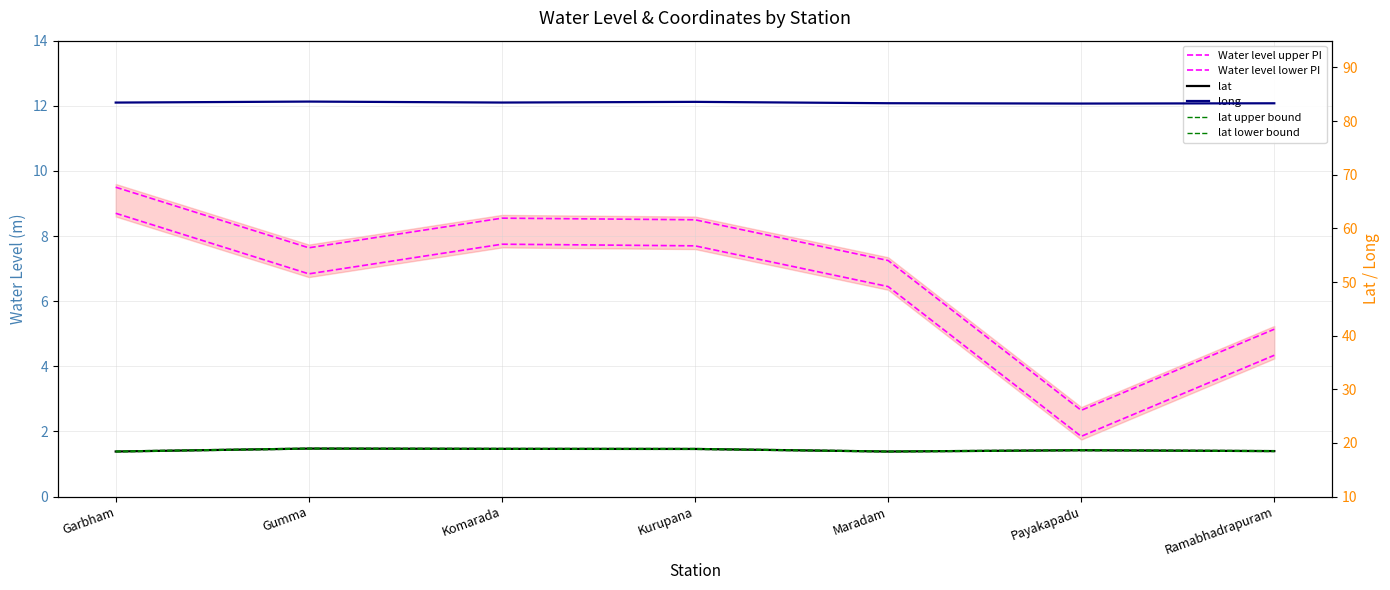

True or false: lat lower bound and long intersect in this chart.

False